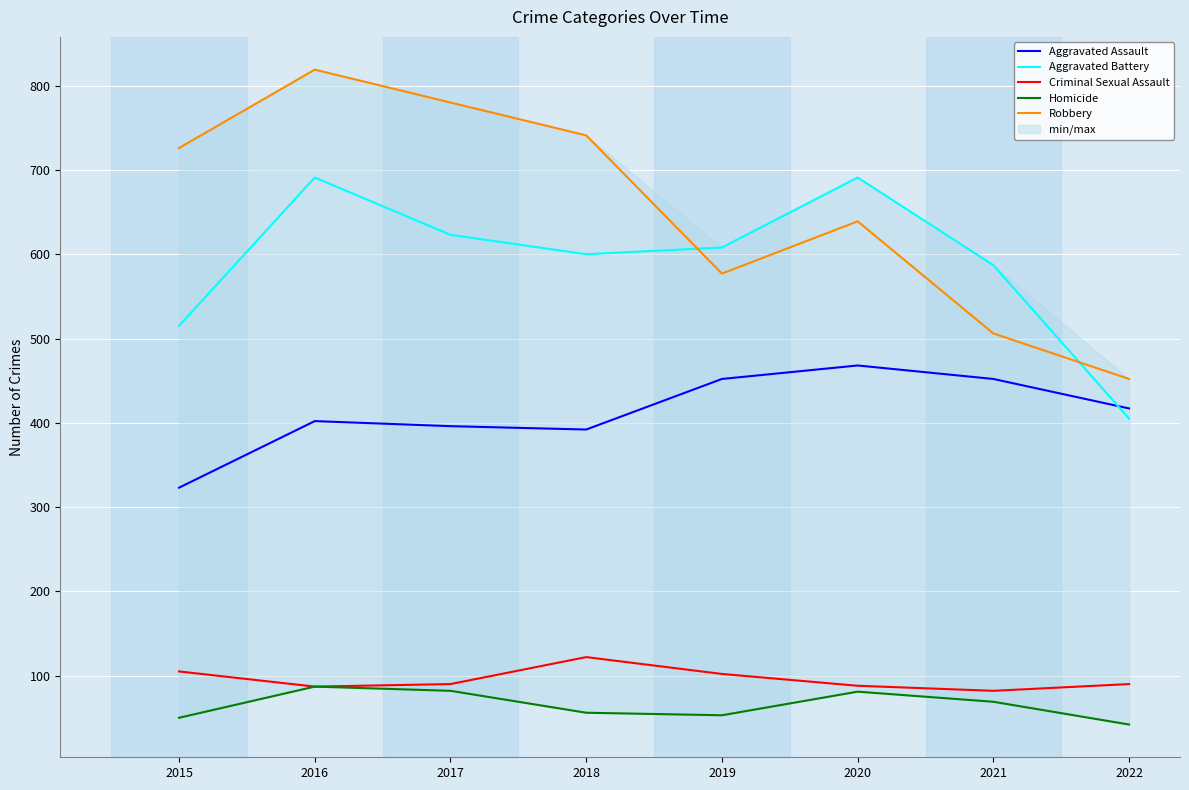

What is the difference between the Aggravated Assault values at 2016 and 2019?

50